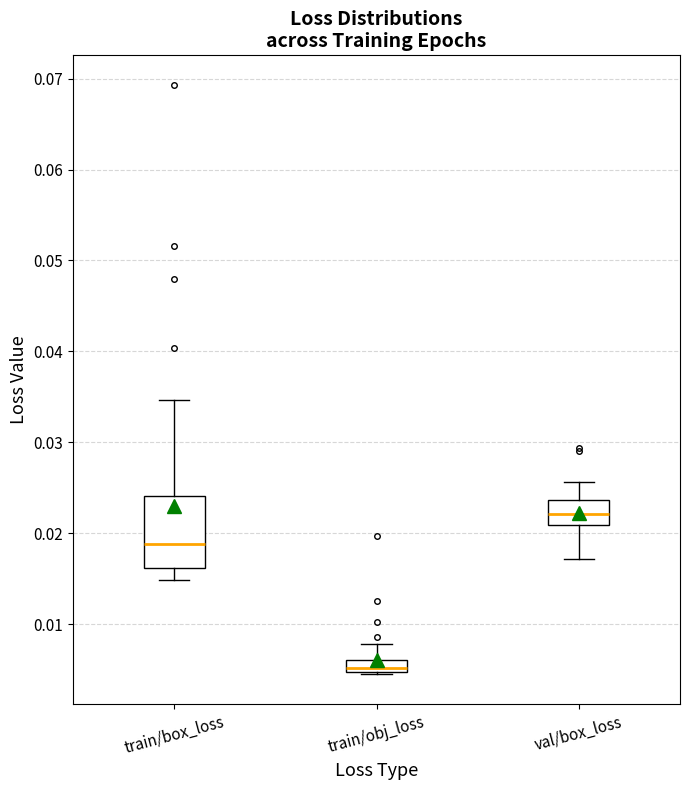

Which box is the tallest, from its lower edge to its upper edge?

train/box_loss